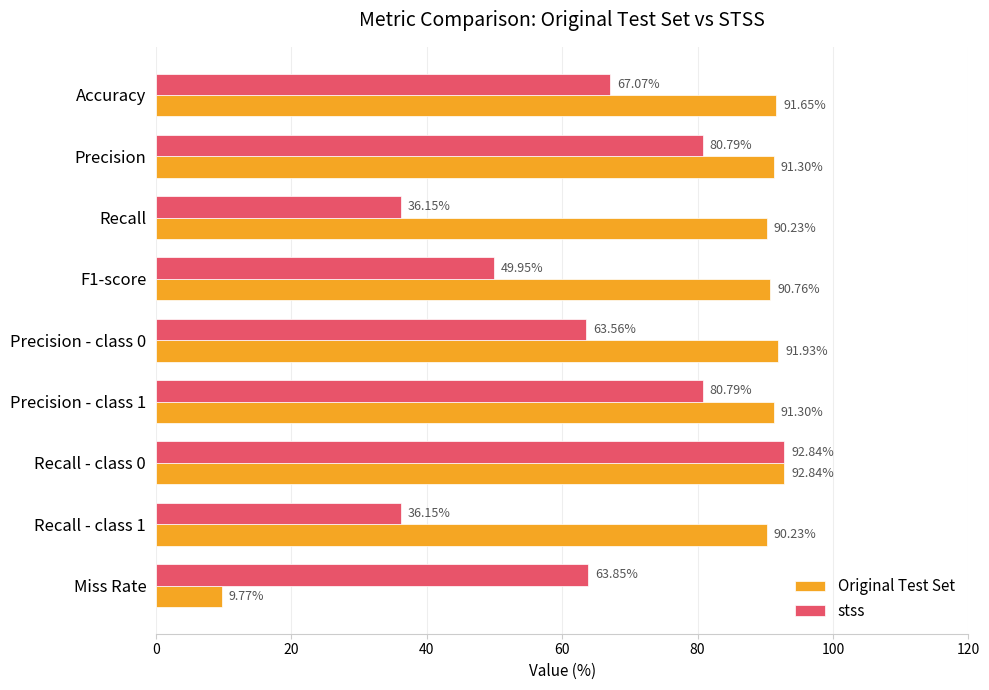

Where is stss nearest to the value 64?

Miss Rate